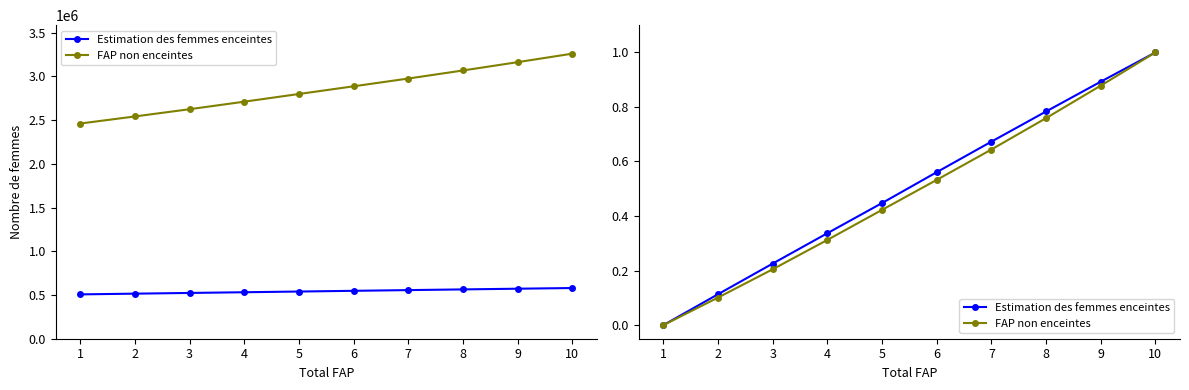

Which has a higher value, 6 or 8?

8